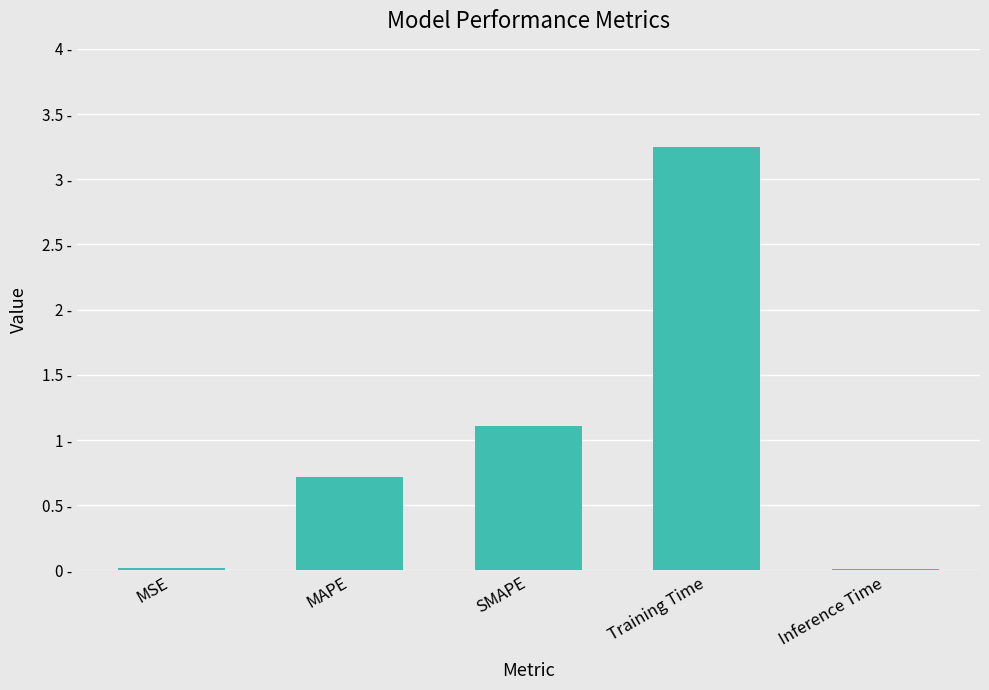

Between Inference Time and Training Time, which is larger?

Training Time